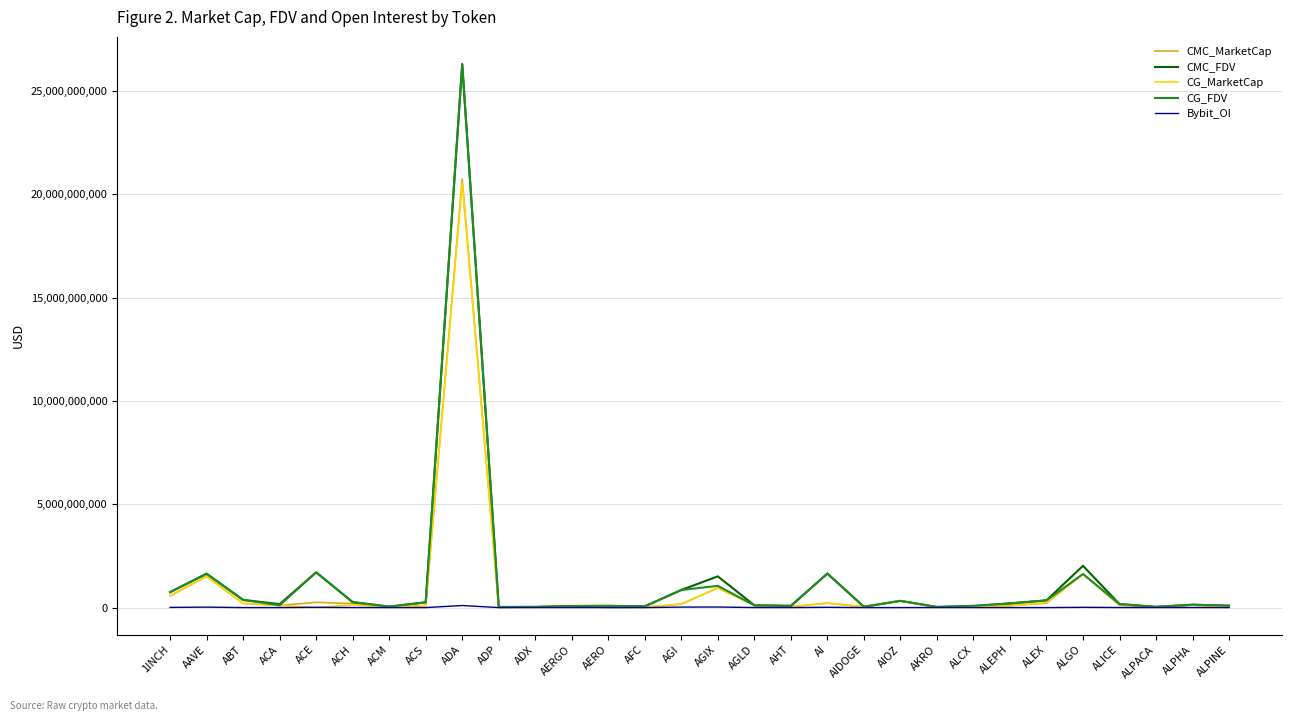

Which series has the widest spread of values?

CMC_FDV